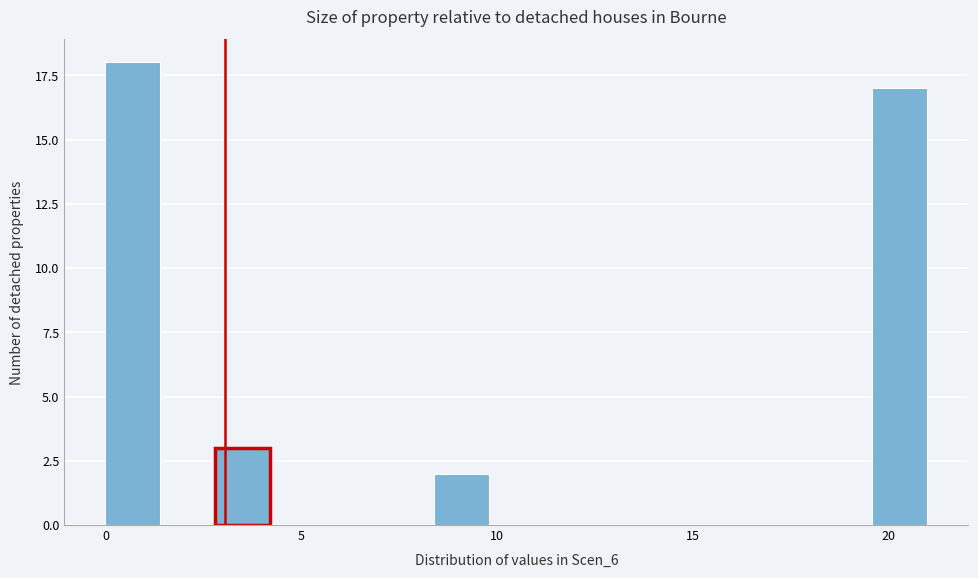

Read against the x-axis, roughly where is the centre of the tallest bar?

0.5